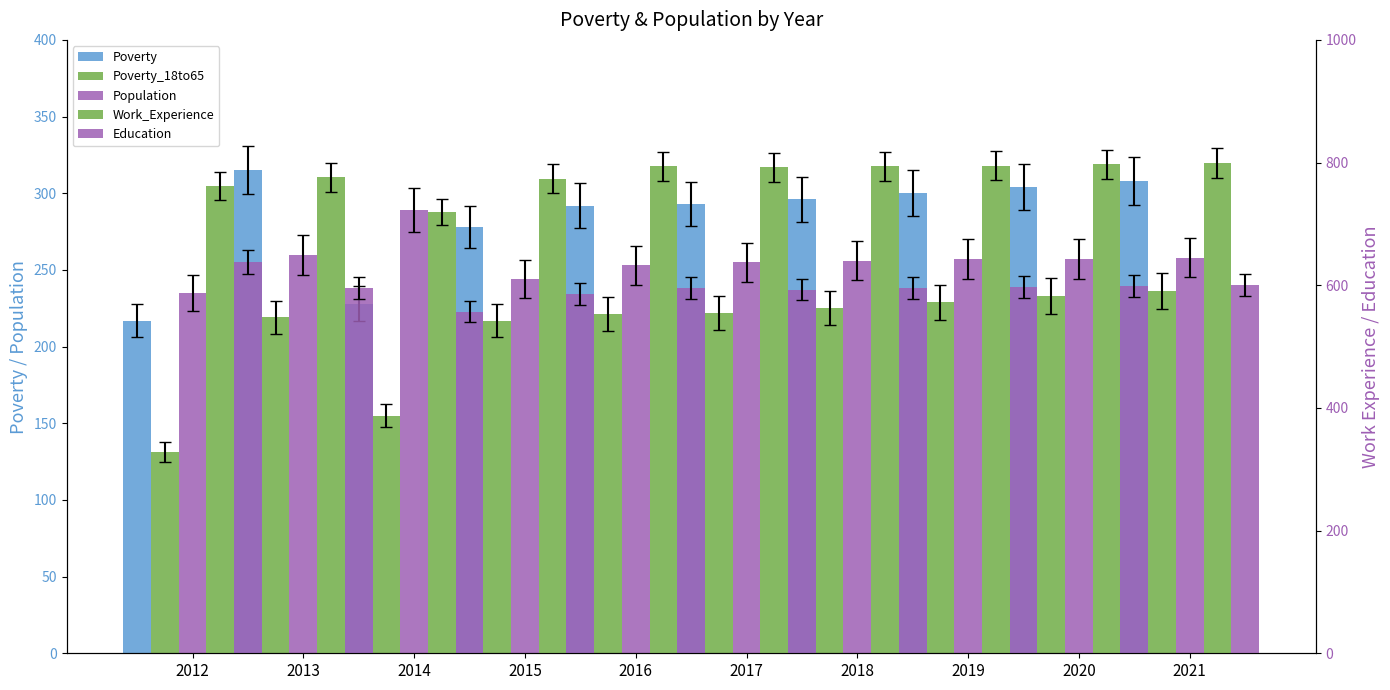

Between 2018 and 2020, which series saw the biggest shift?

Poverty